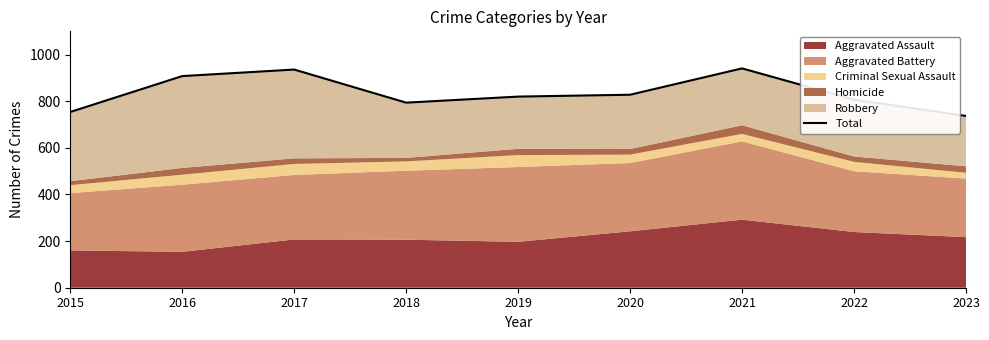

Reading right to left, list all the values displayed in this chart.

737	807	941	828	820	794	936	908	754